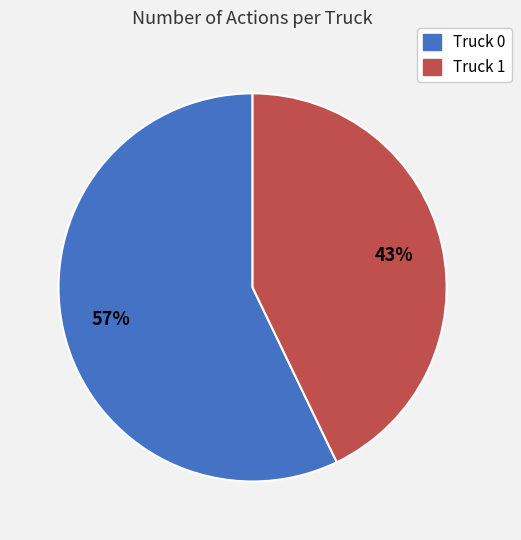

How many slices are in this pie chart?

2